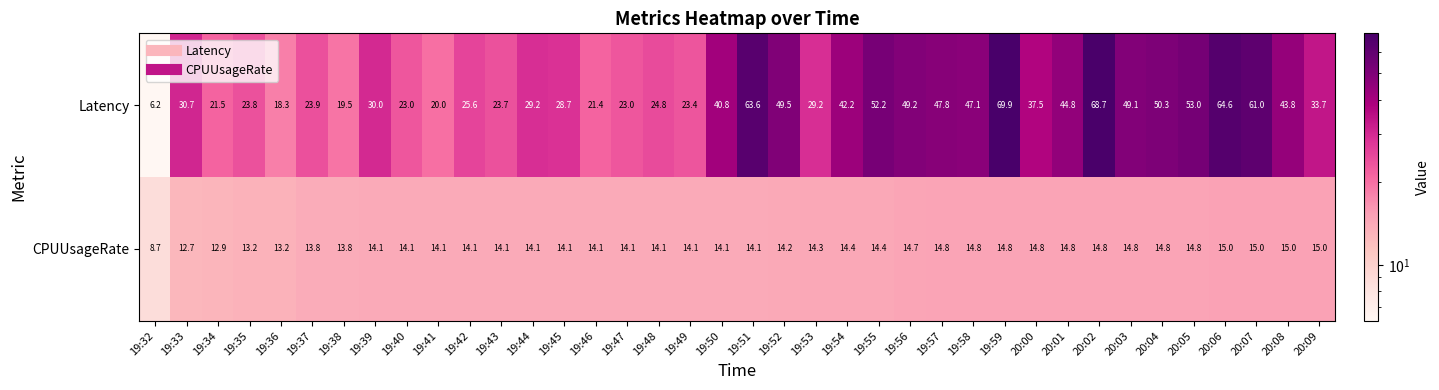

What is the greatest value displayed?

69.9